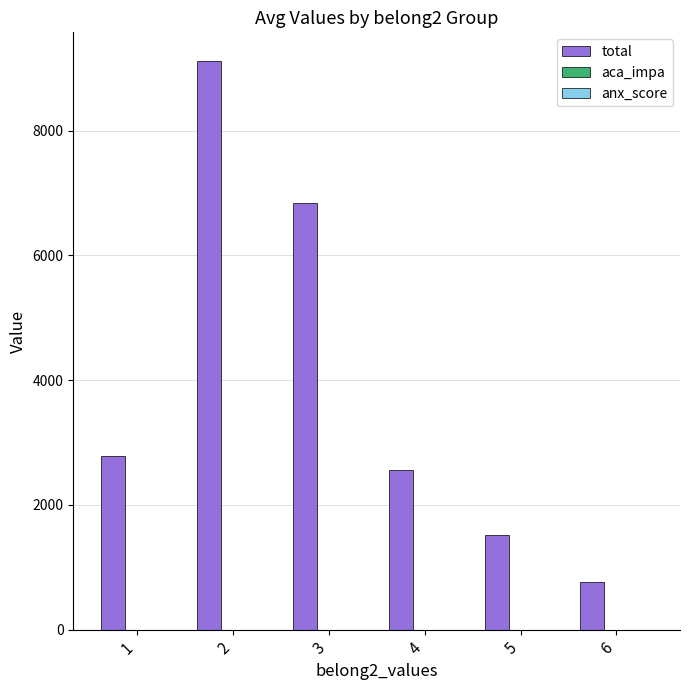

Between 4 and 5, which series saw the biggest shift?

total